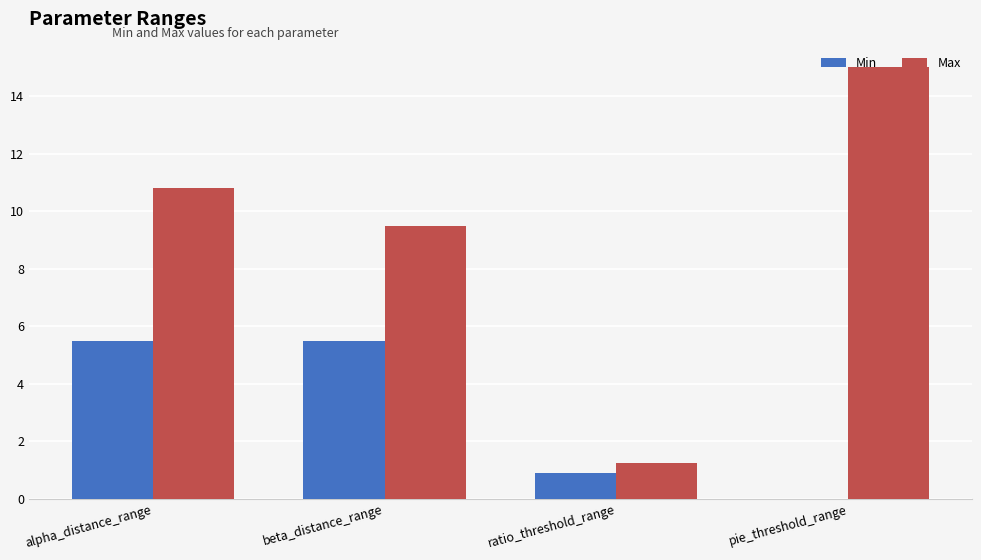

What is the difference between the Min values at ratio_threshold_range and alpha_distance_range?

4.6